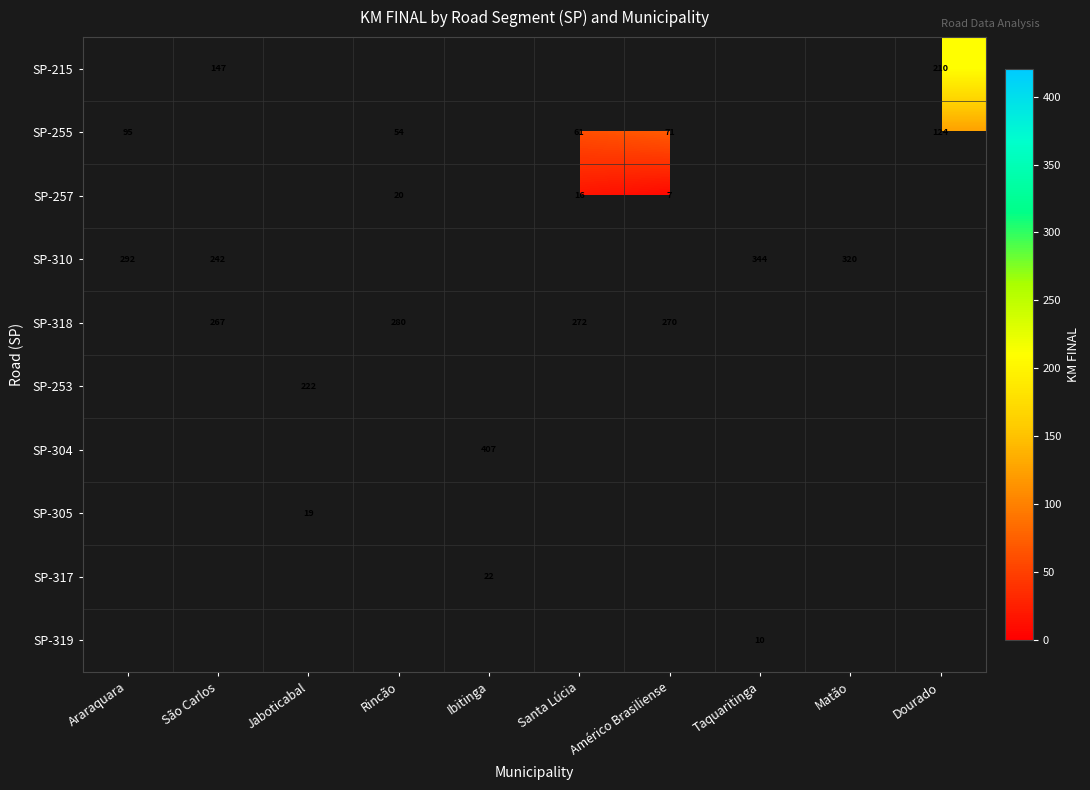

The value of SP-318 at Rincão is 493.8. True or false?

False